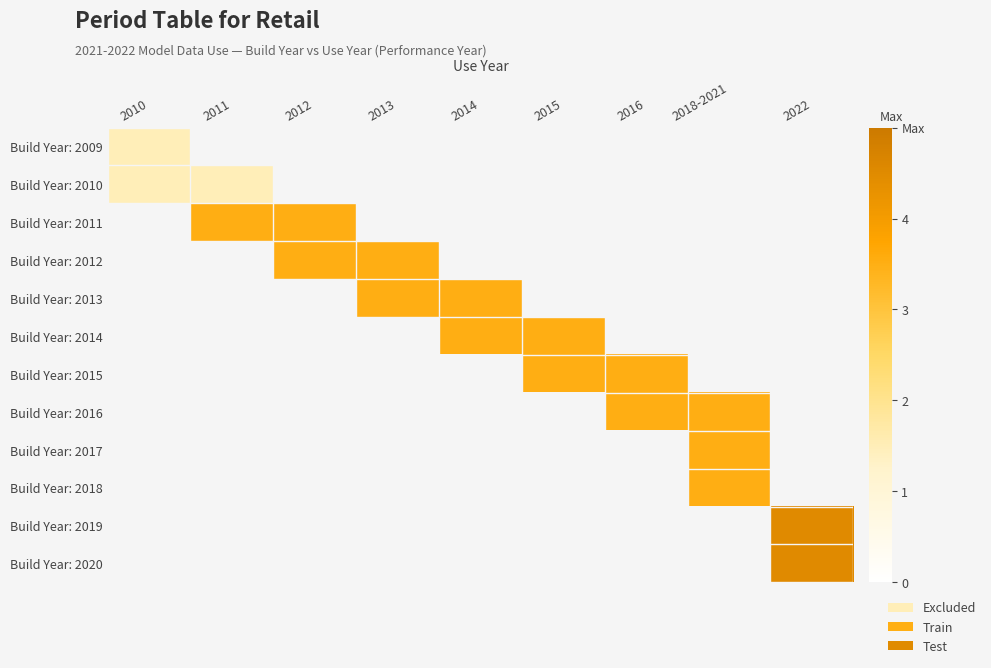

How many positive values does the Build Year: 2019 series have?

1